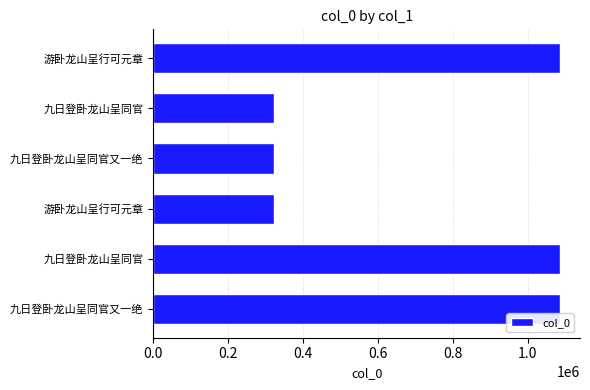

How many values are below 1085678?

3